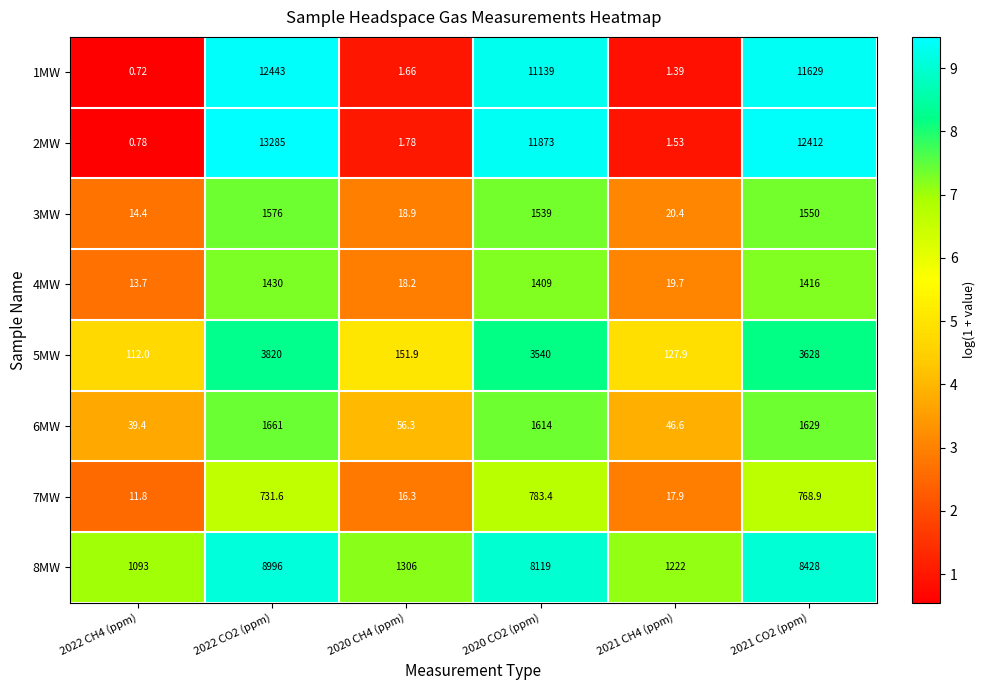

List the labels in order of 5MW value, largest first.

2022 CO2 (ppm), 2021 CO2 (ppm), 2020 CO2 (ppm), 2020 CH4 (ppm), 2021 CH4 (ppm), 2022 CH4 (ppm)